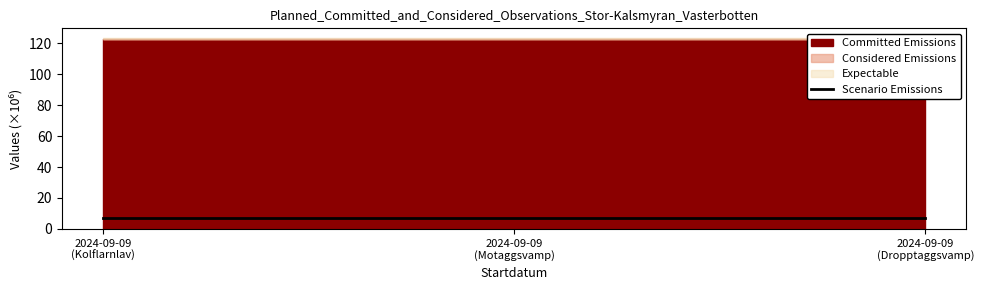

Reading left to right, list all the values displayed in this chart.

7.1	7.1	7.1